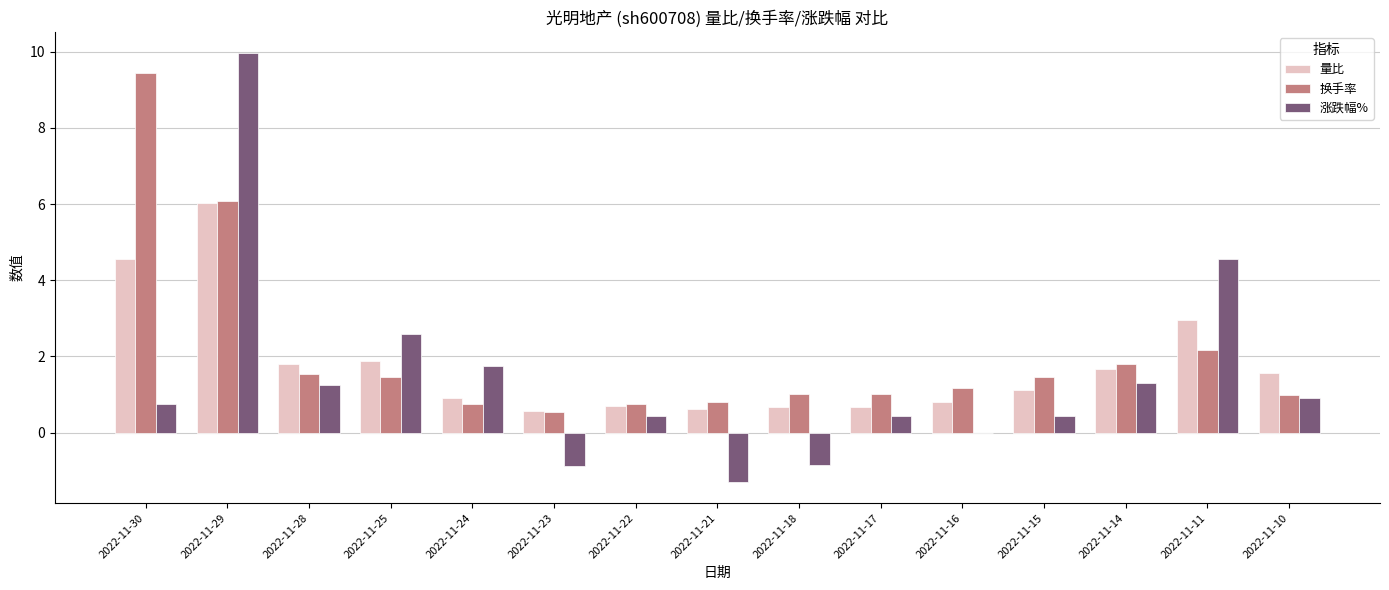

What is the sum of all 涨跌幅% values?

21.4